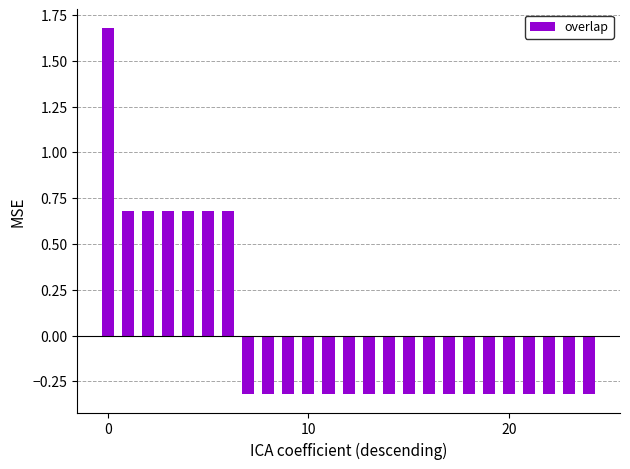

What is the greatest value displayed?

1.7